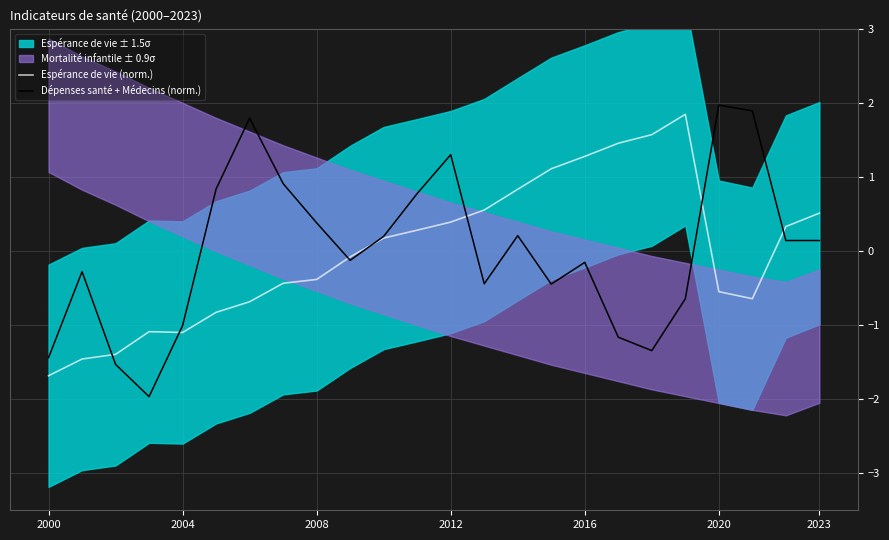

True or false: Espérance de vie (norm.) has a value of -0.6 at 2008.

False